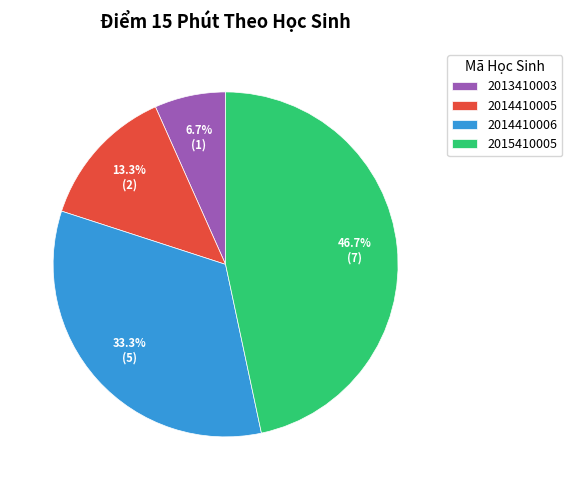

To the nearest percent, what is the average slice percentage?

25%